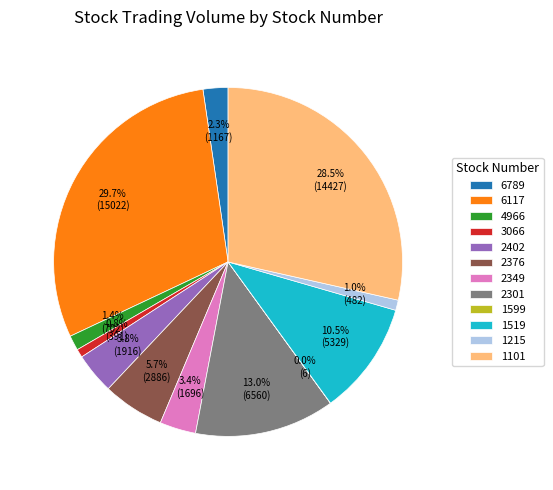

Combined, do 6117 and 3066 account for over 50%?

No